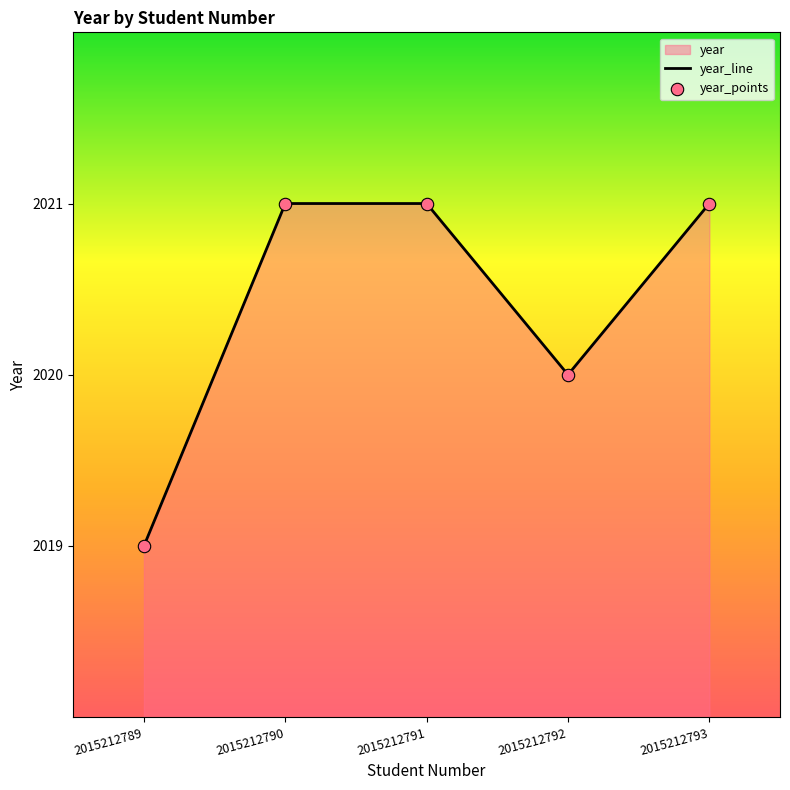

The value at 2015212791 is 2021. True or false?

True